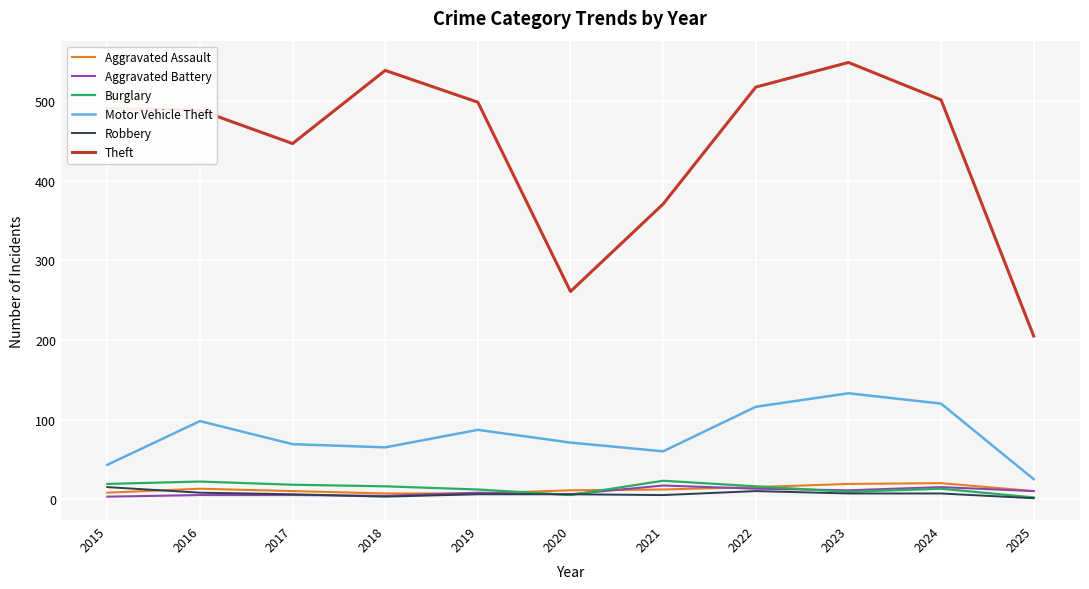

True or false: Theft and Aggravated Assault cross at least once.

False